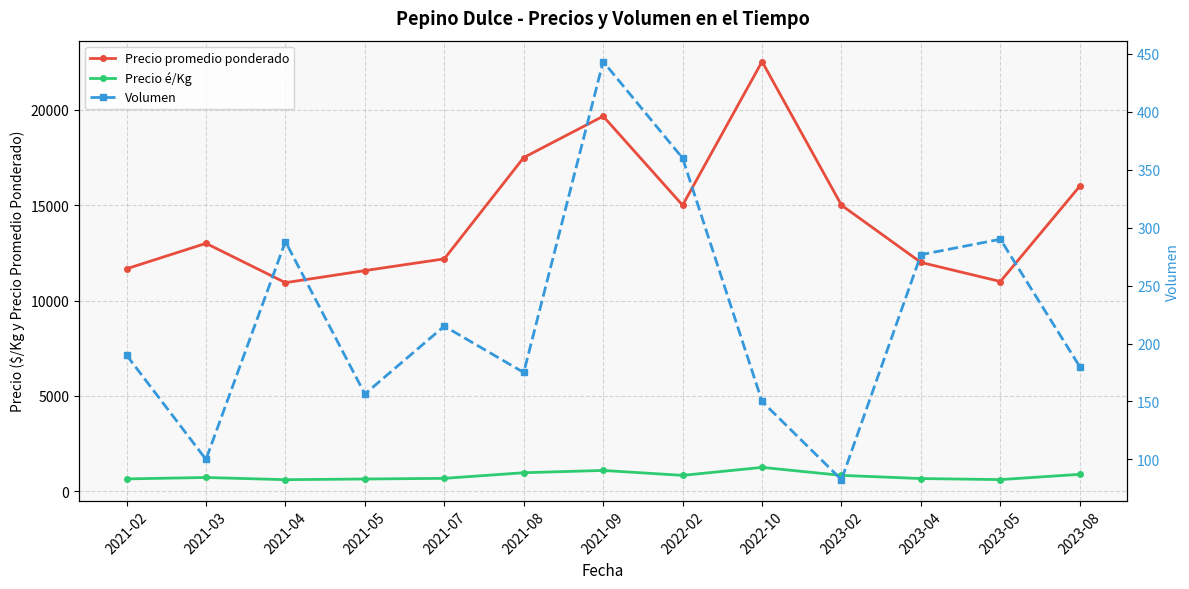

What is the value of the Volumen point at the 7th from the left?

443.3